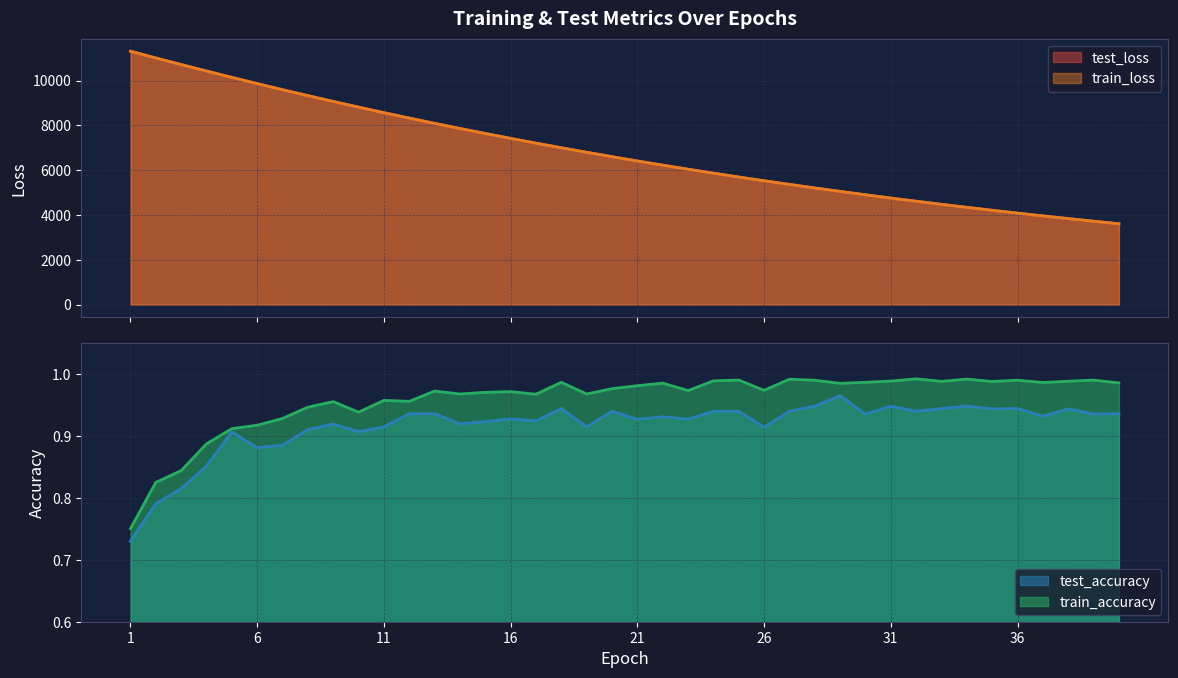

What is the highest value of the test_accuracy series?

1.0